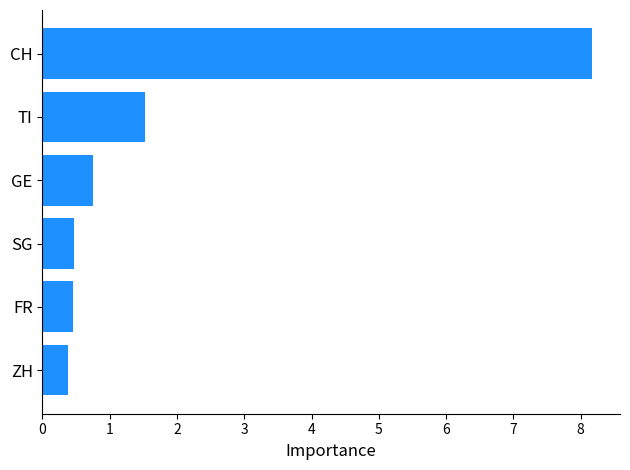

At which category does the chart reach its peak across all series?

CH